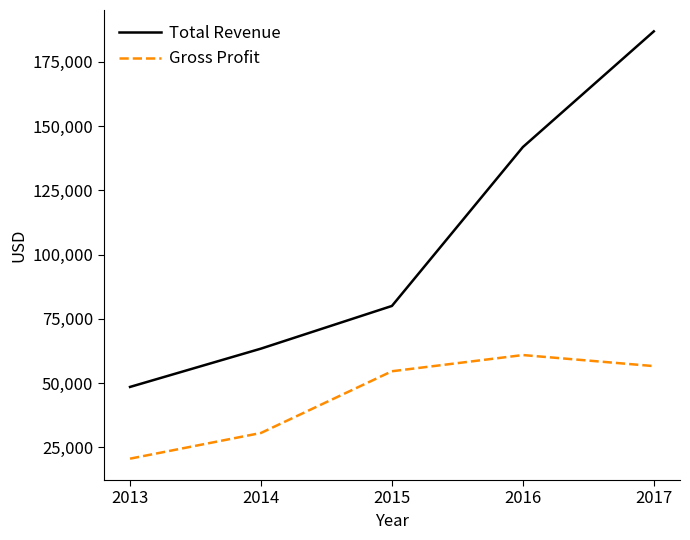

Does the chart have visible grid lines?

No